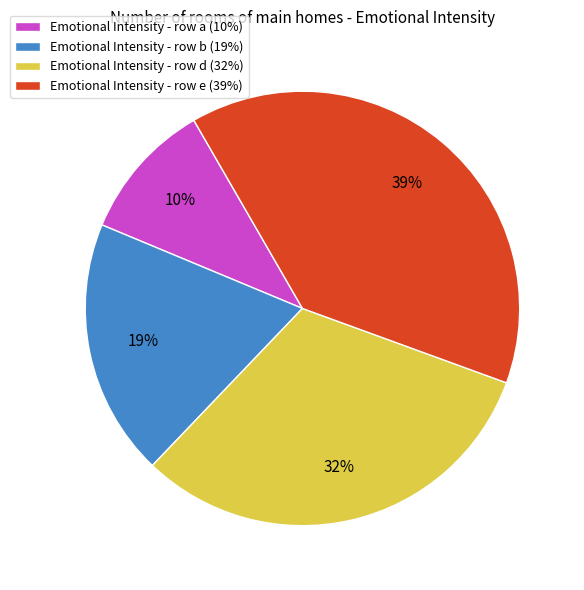

What percentage is the Emotional Intensity - row b (19%) slice, to the nearest percent?

19%